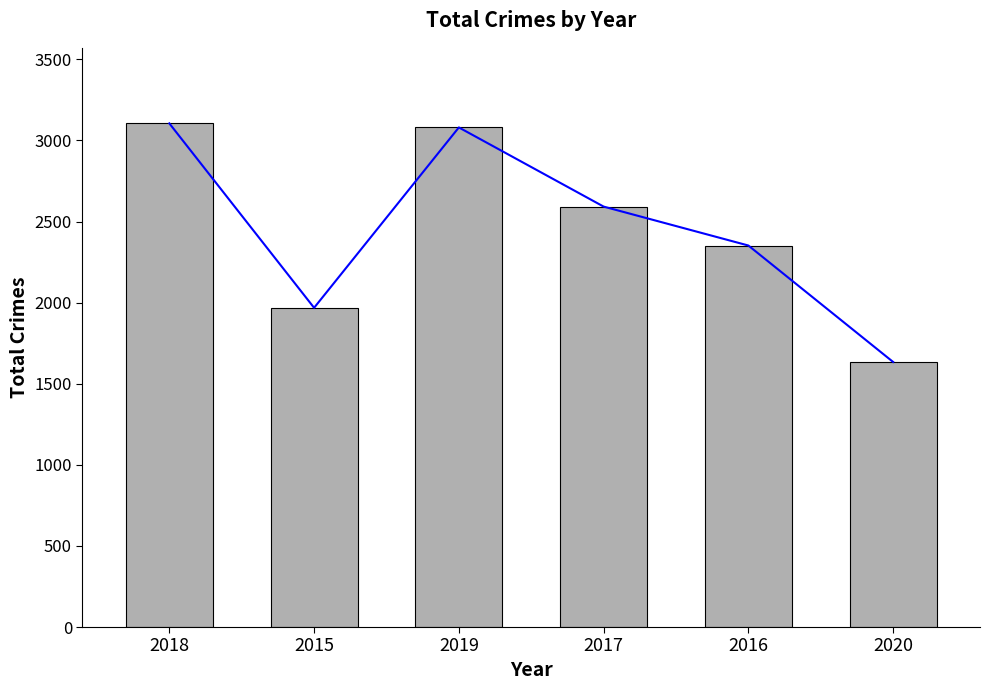

Reading right to left, extract all data points from this chart.

2020=1634	2016=2352	2017=2592	2019=3080	2015=1968	2018=3105